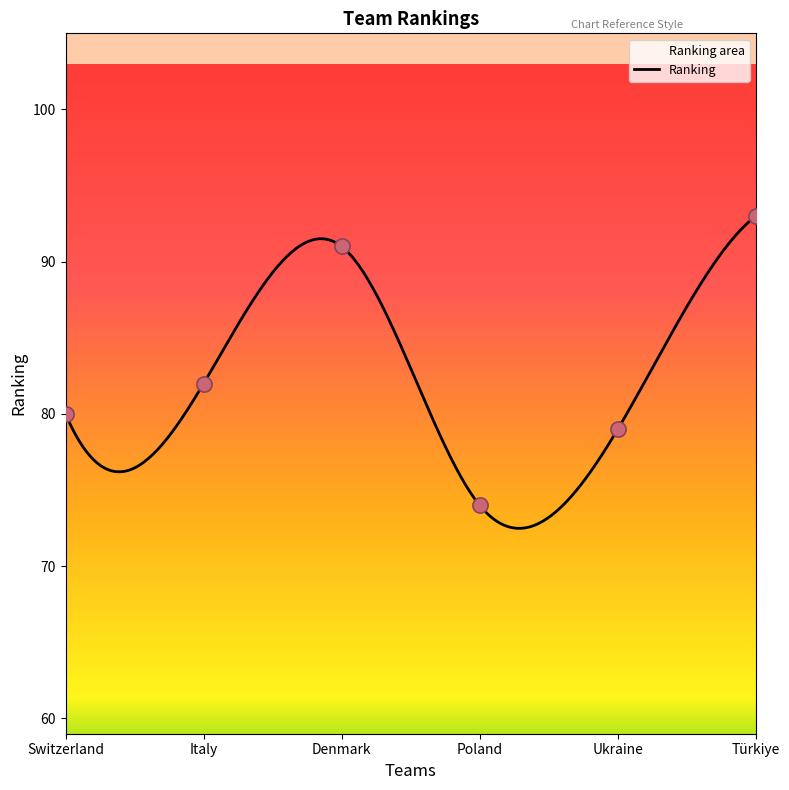

What is the change in value from Switzerland to Denmark?

+11